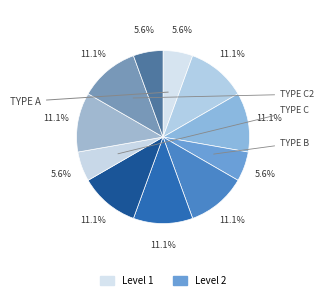

How many segments does this pie chart have?

11